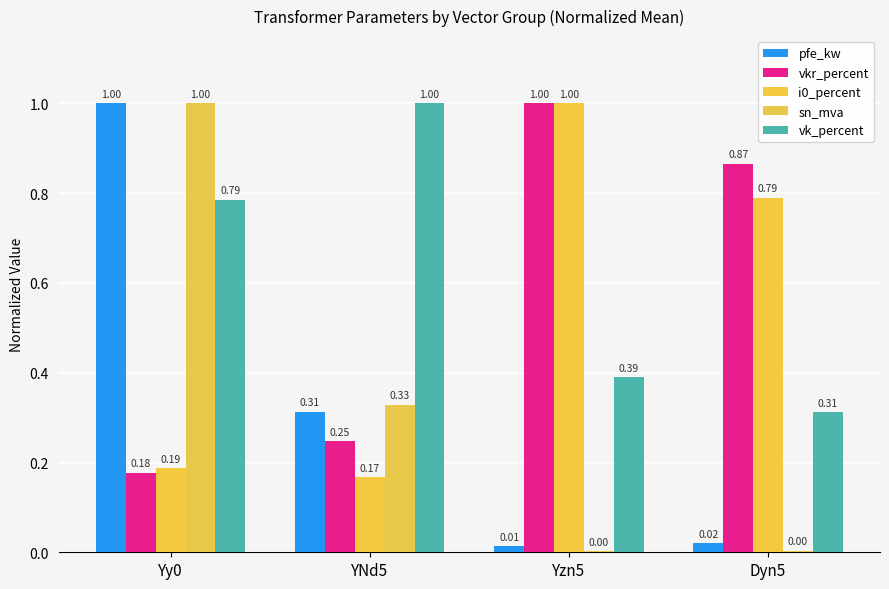

What is the sum of all vkr_percent values?

2.3